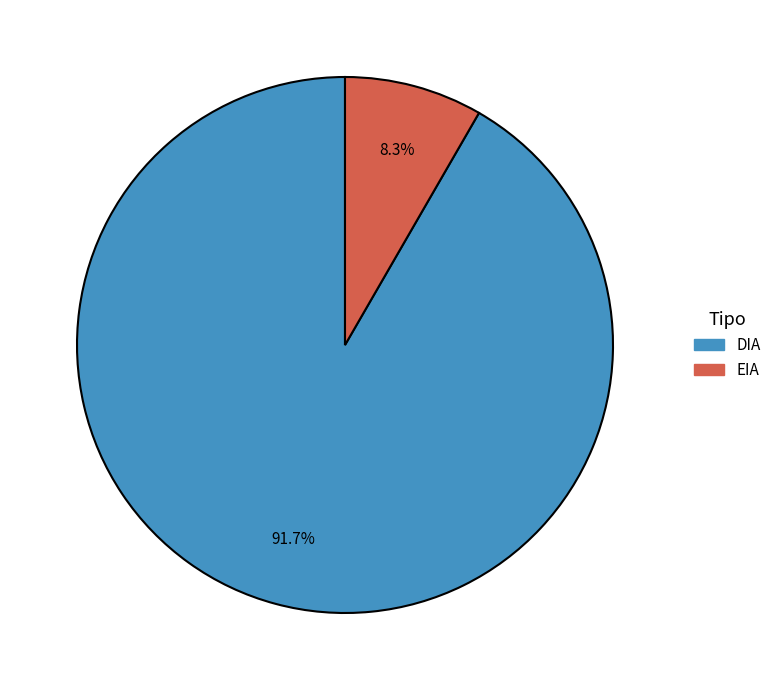

What percentage do DIA and EIA together represent?

100.0%